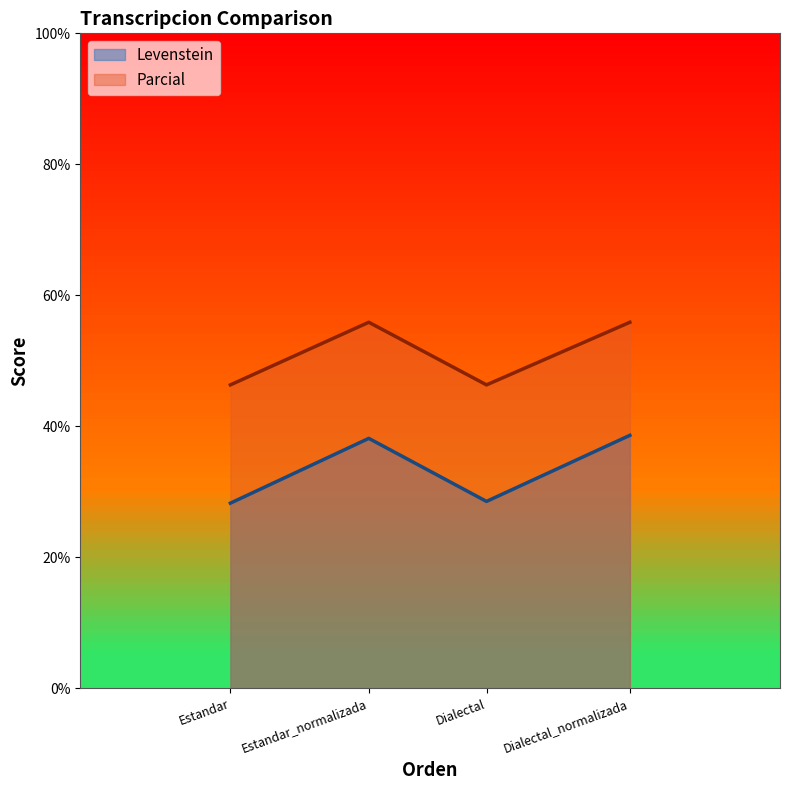

What is the label of the 1st point from the right?

Dialectal_normalizada